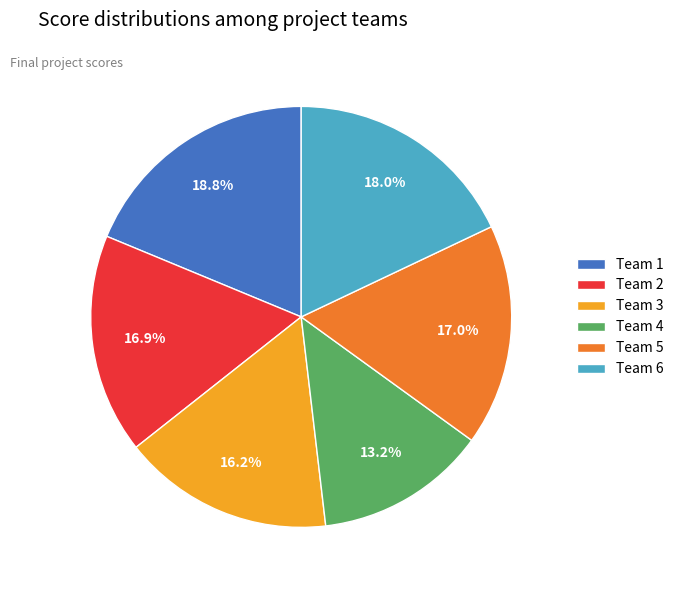

Which slice is the smallest?

Team 4